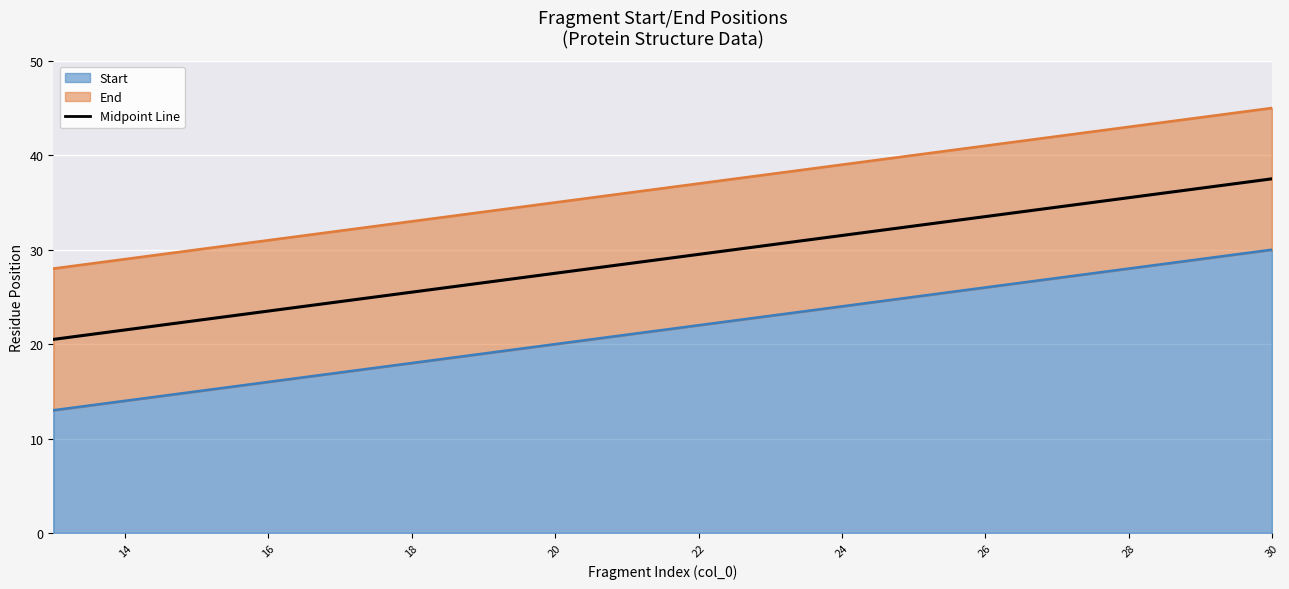

How many categories are shown in the chart?

18